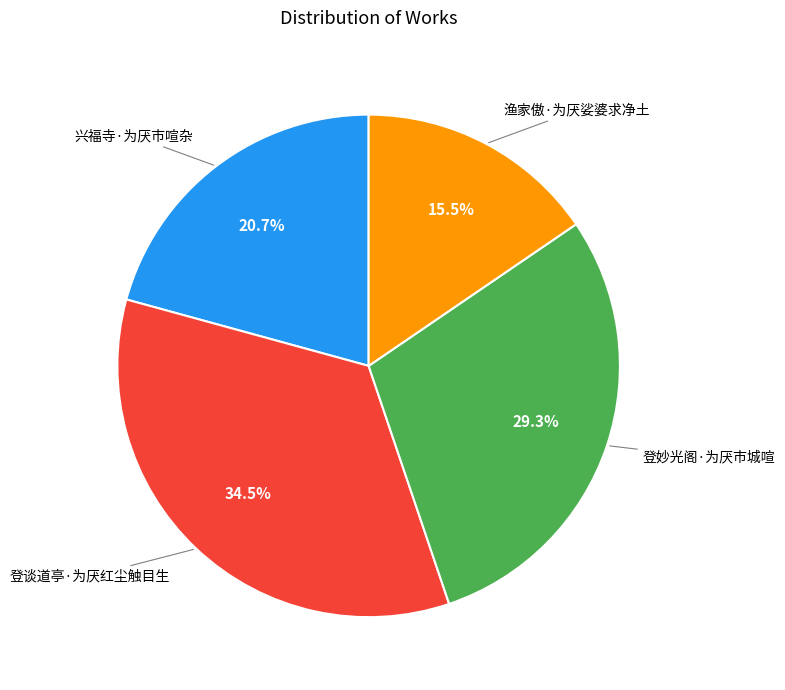

Which slice is the largest?

登谈道亭·为厌红尘触目生